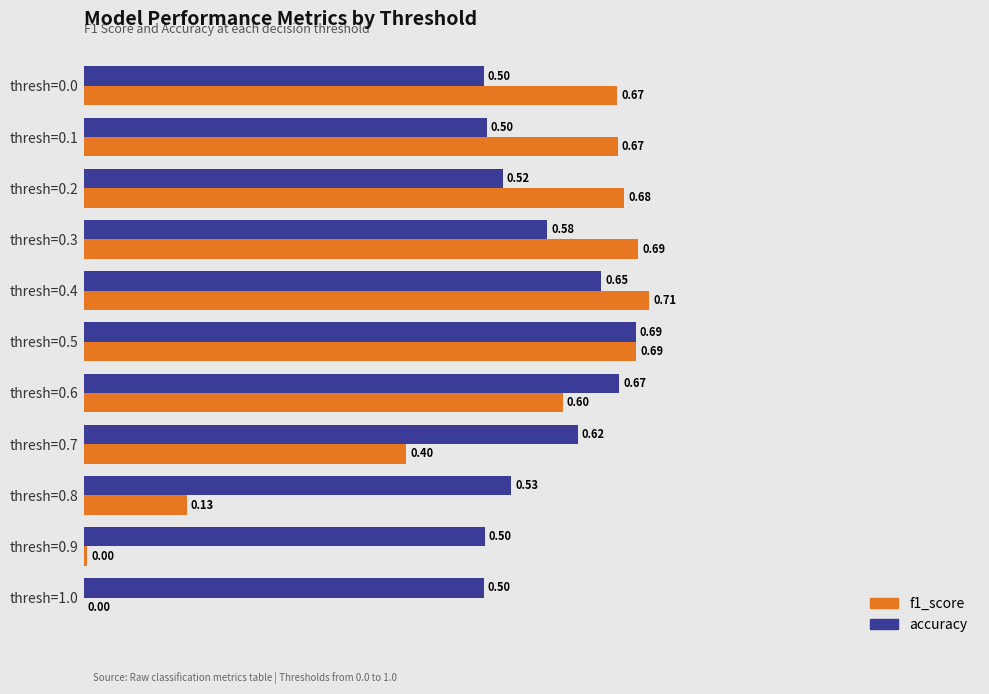

What is the sum of the accuracy values at thresh=0.4 and thresh=0.8?

1.2